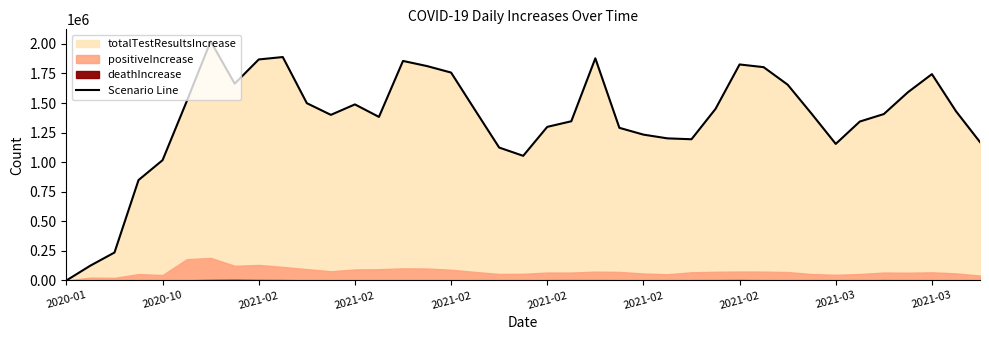

Count the number of values greater than 1408422.

19